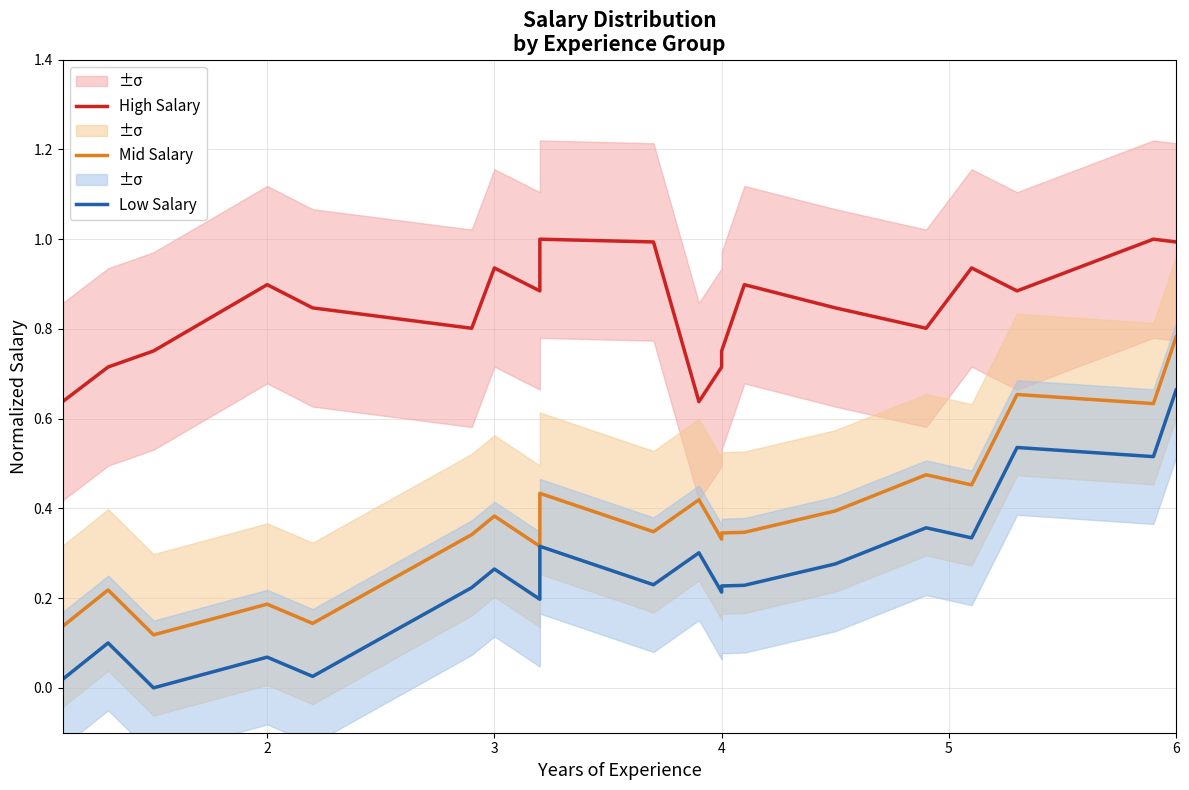

What is the average value of the Mid Salary series?

0.4